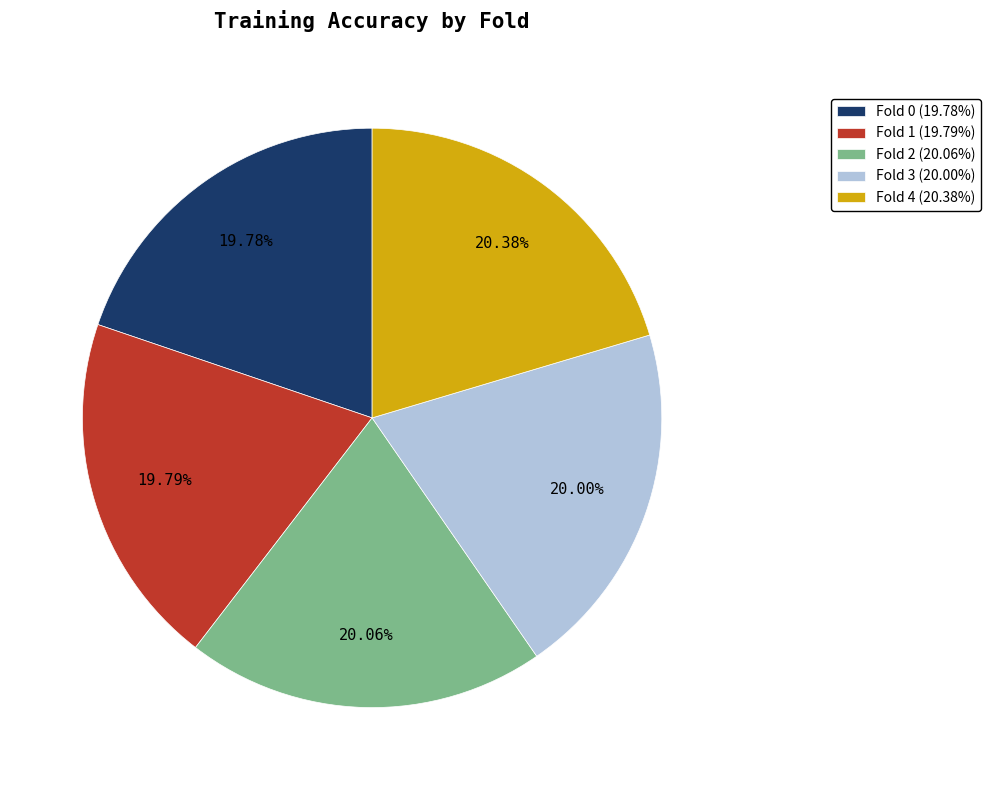

To the nearest percent, what portion does Fold 3 represent?

20%